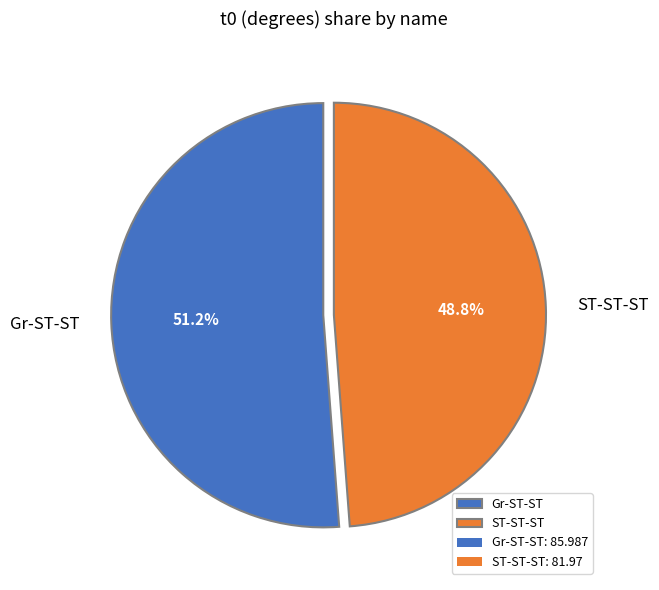

To the nearest percent, what is the average slice percentage?

50%